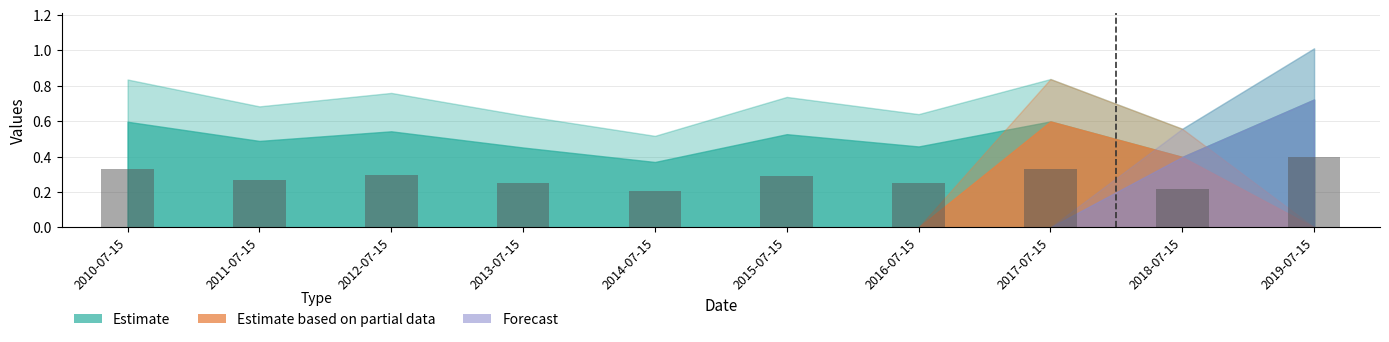

What is the sum of all values?

2.8